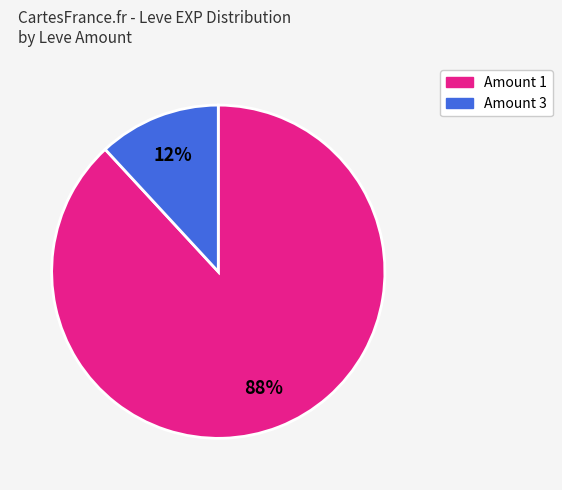

Is there a majority slice in this chart?

Yes